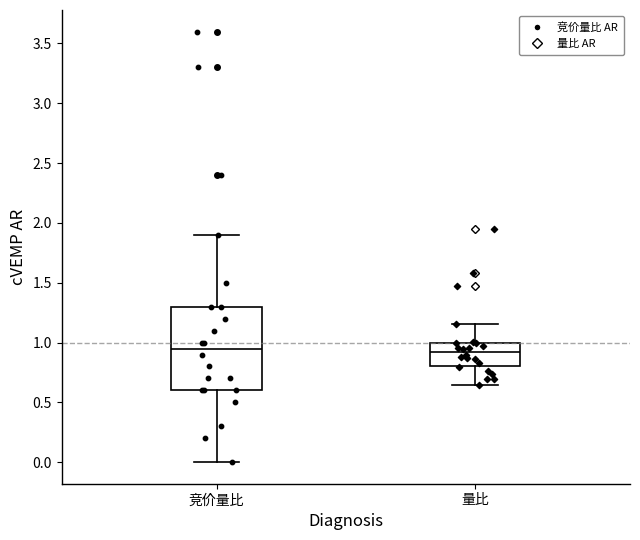

Which box is the tallest, from its lower edge to its upper edge?

竞价量比